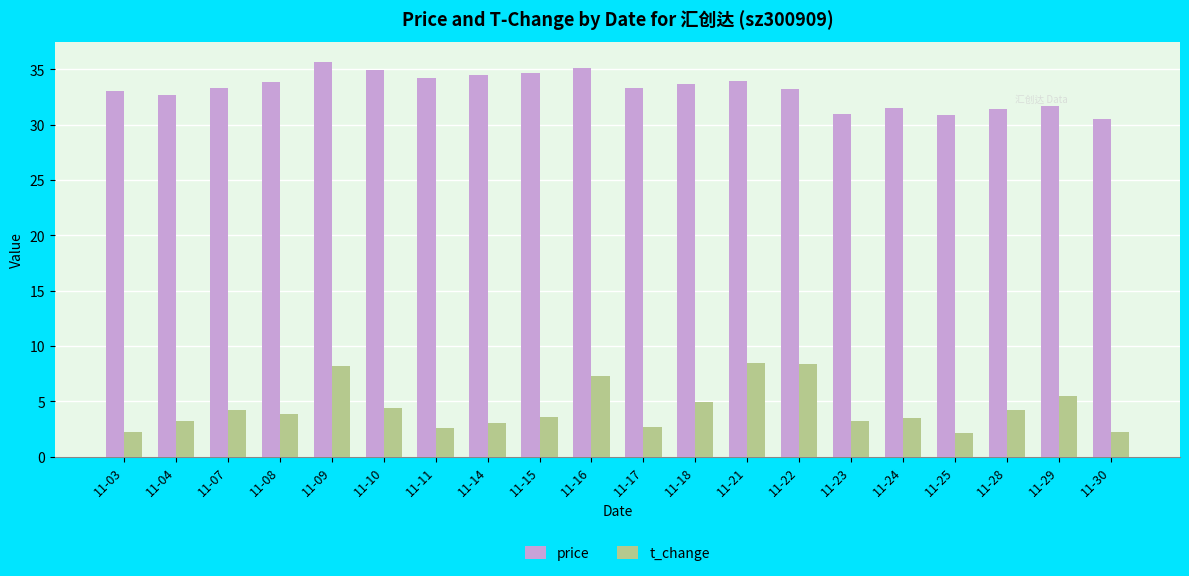

What is the value of the price bar at the 17th from the left?

30.9